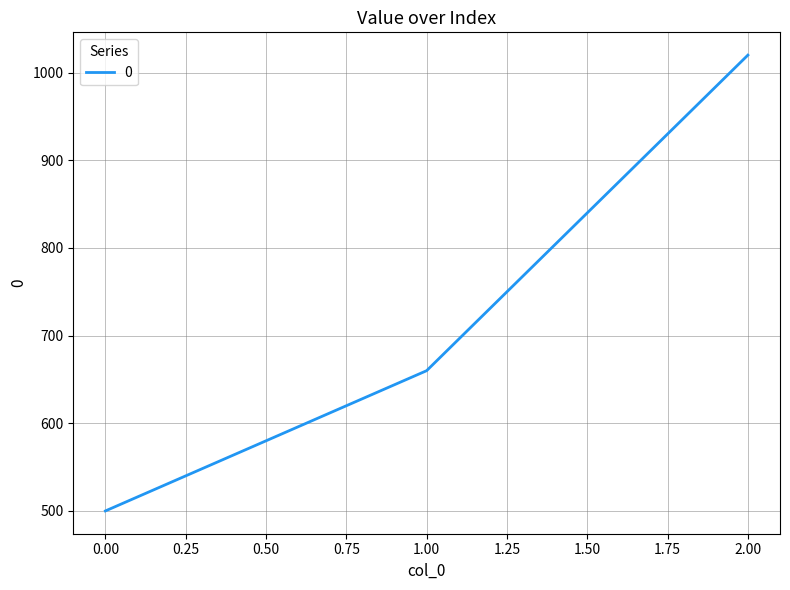

Where is the data nearest to the value 760?

1.00